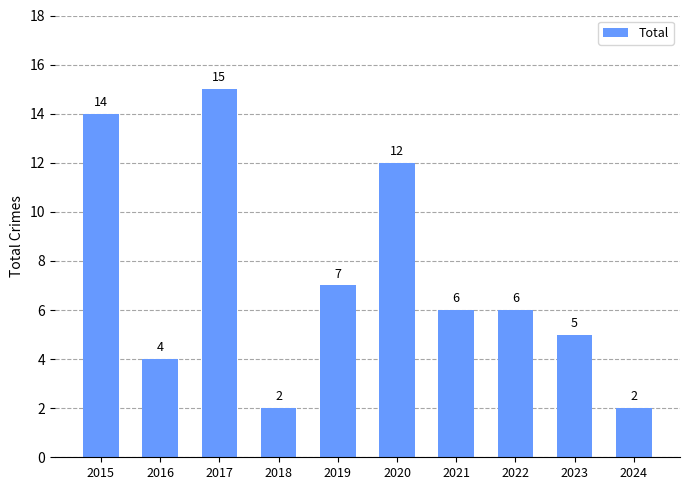

Where does the data first go above 6?

2015